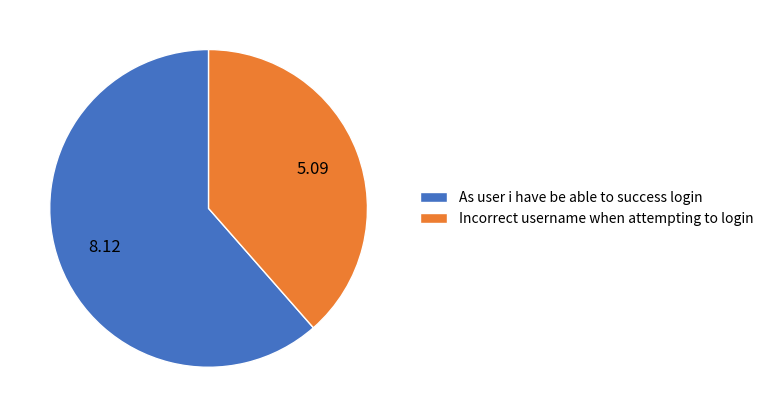

Is it true that As user i have be able to success login is 61% of the pie?

True